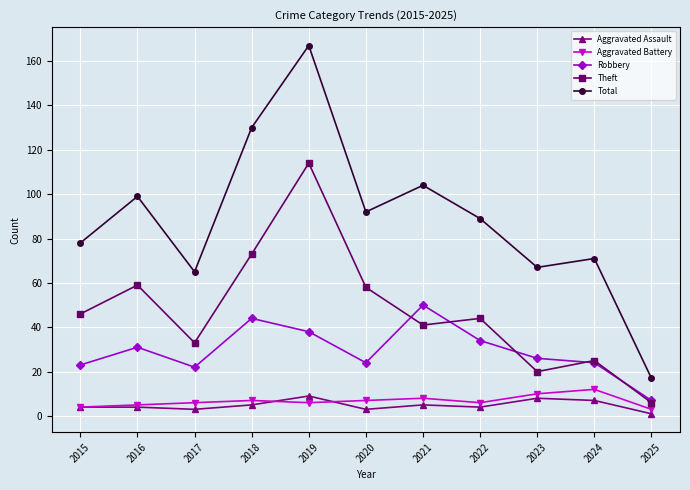

How many lines are shown in the chart?

5